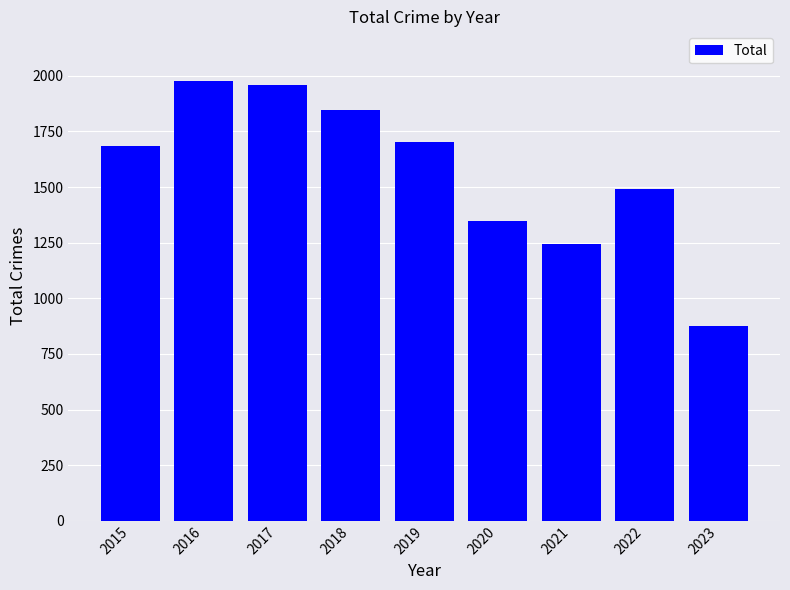

List the labels in order of value, largest first.

2016, 2017, 2018, 2019, 2015, 2022, 2020, 2021, 2023